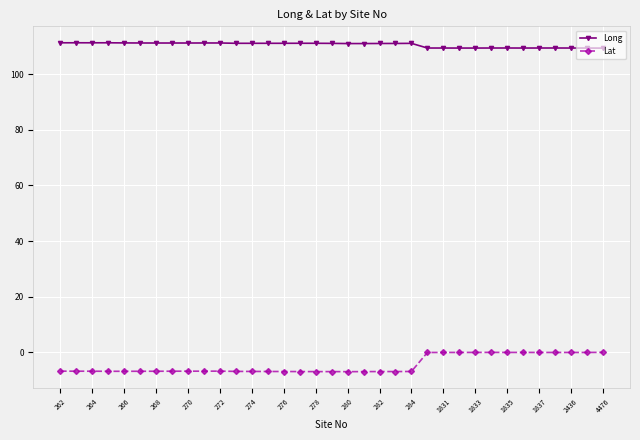

True or false: Long and Lat cross at least once.

False